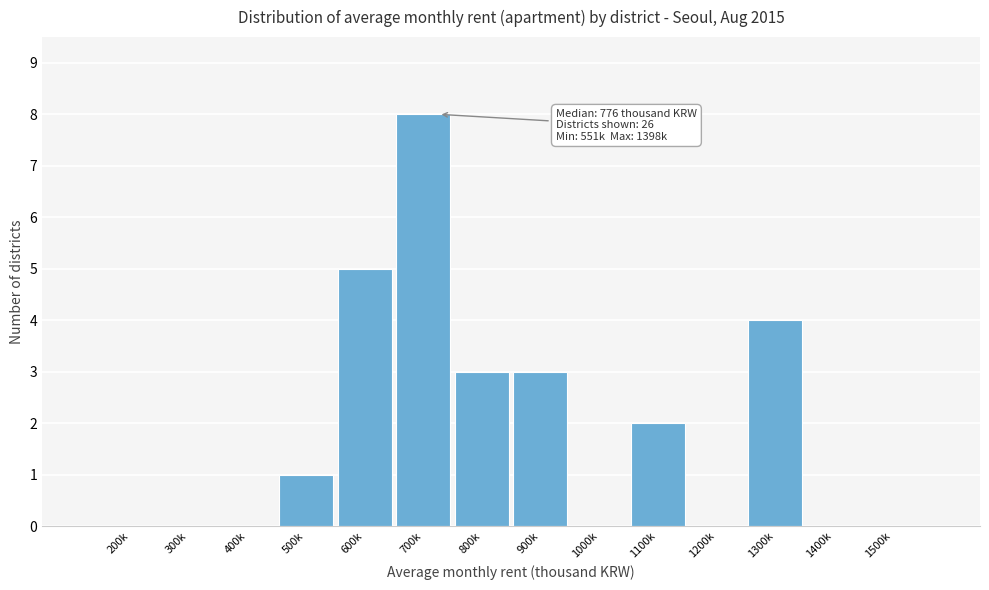

Reading right to left, transcribe all the data shown in this chart.

1500k=0	1400k=0	1300k=4	1200k=0	1100k=2	1000k=0	900k=3	800k=3	700k=8	600k=5	500k=1	400k=0	300k=0	200k=0